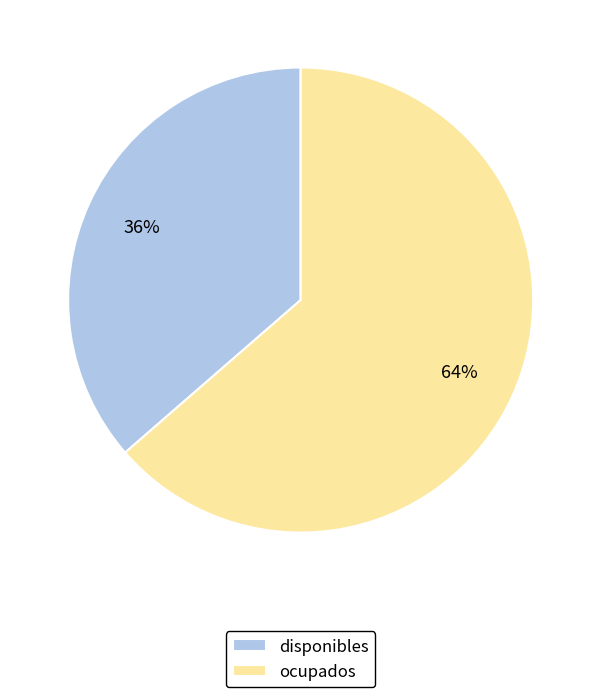

What percentage is the ocupados slice, to the nearest percent?

64%